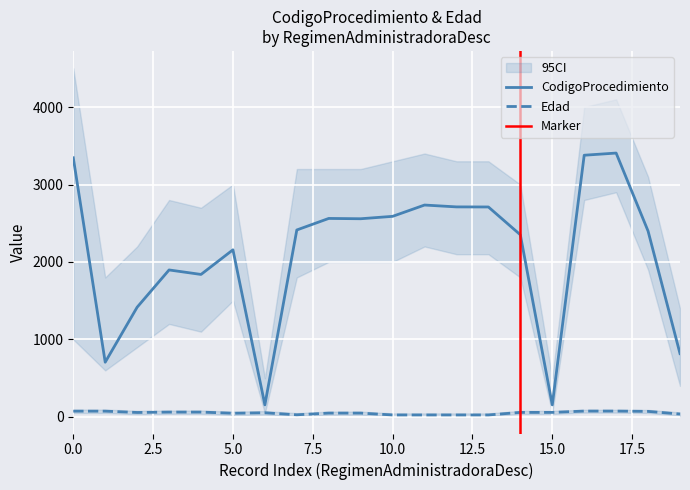

What is the maximum value for CodigoProcedimiento?

3406